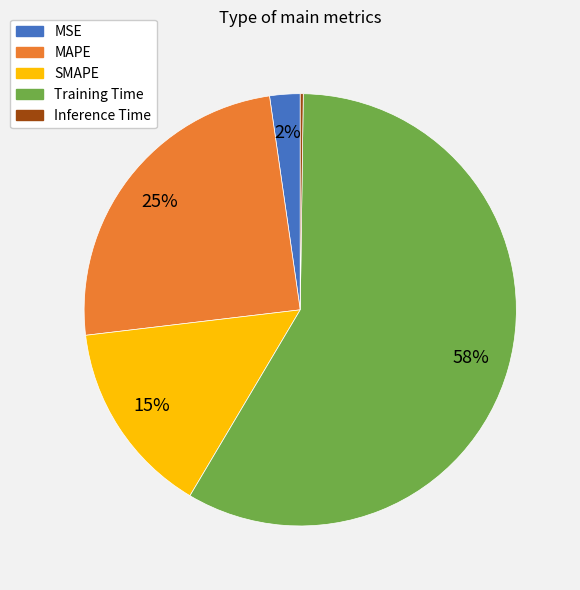

Between Training Time and MAPE, which is larger?

Training Time